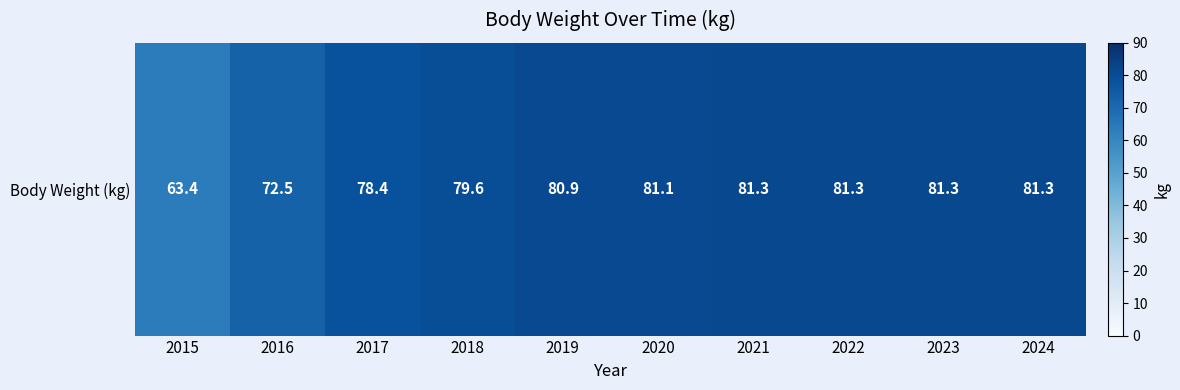

How many data points are above 81?

5